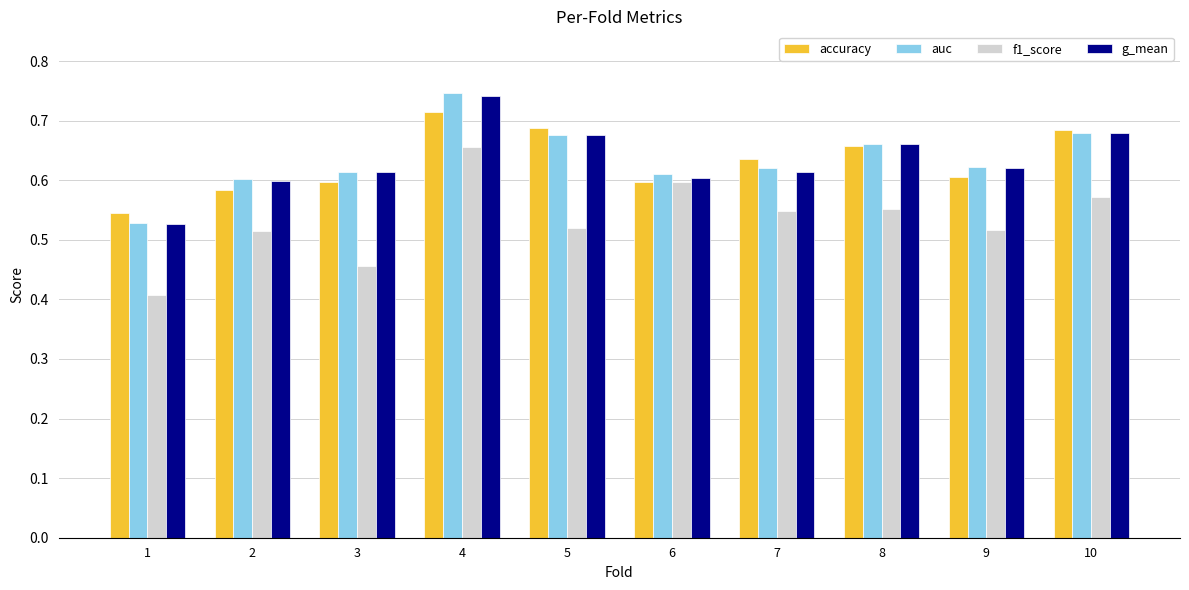

The g_mean series shows 0.3 at 8. True or false?

False